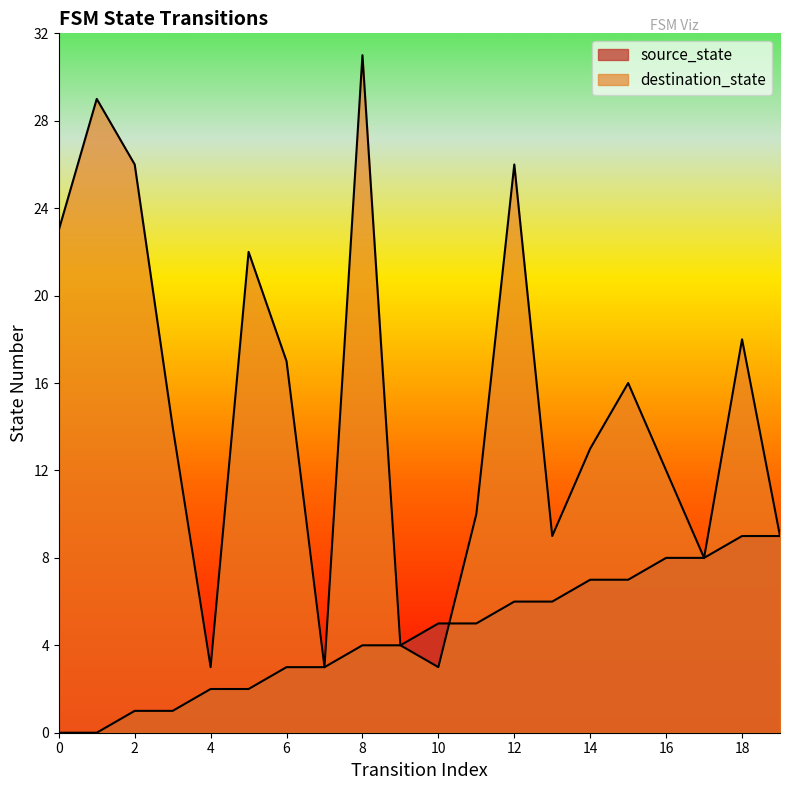

Is the value of destination_state at 5 greater than the value of source_state at 1?

Yes